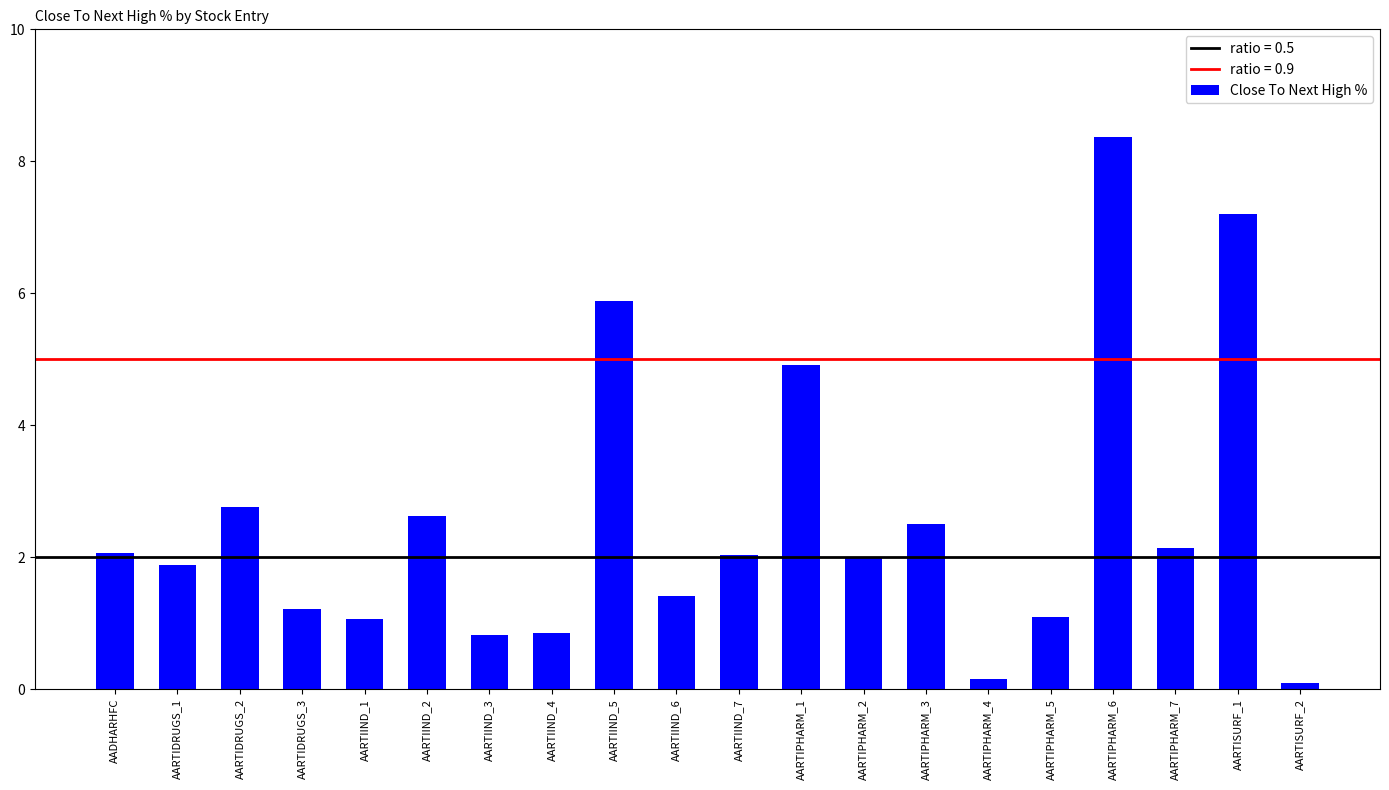

Between AARTIDRUGS_1 and AARTISURF_1, which is larger?

AARTISURF_1